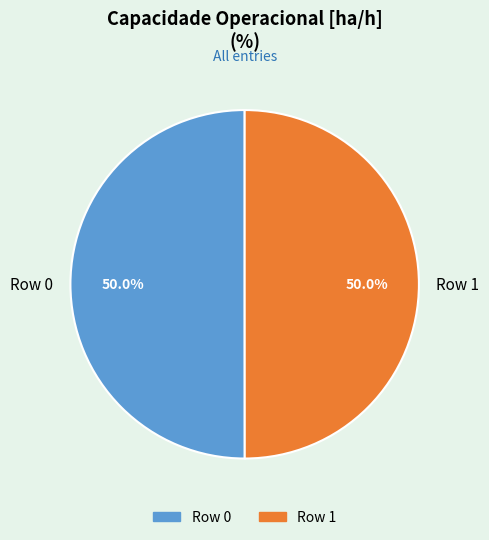

To the nearest percent, what percentage of the pie is Row 0?

50%